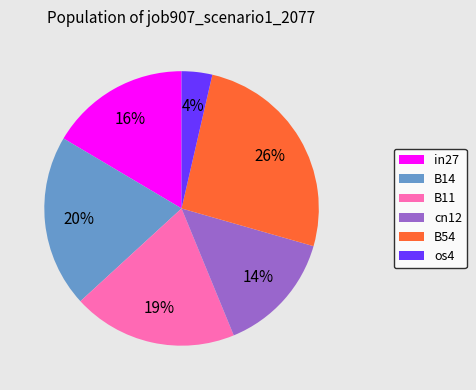

To the nearest percent, what is the combined percentage of in27 and os4?

20%